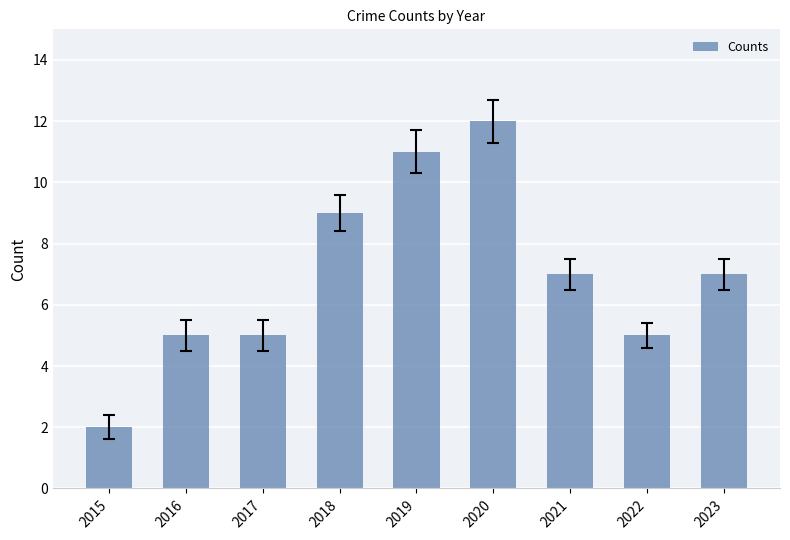

Which label corresponds to the smallest value in the chart?

2015